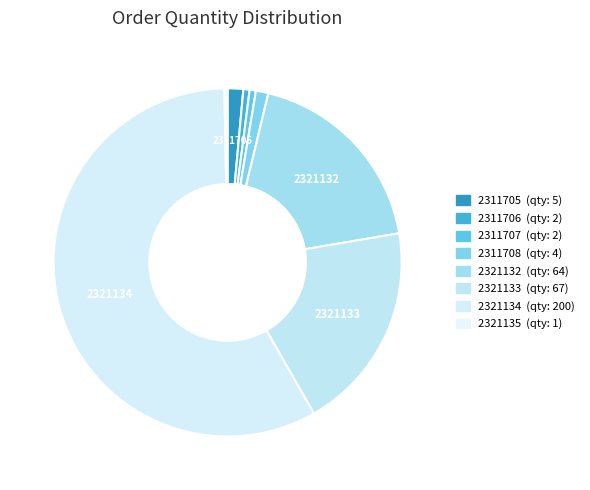

What is the largest slice in the pie chart?

2321134